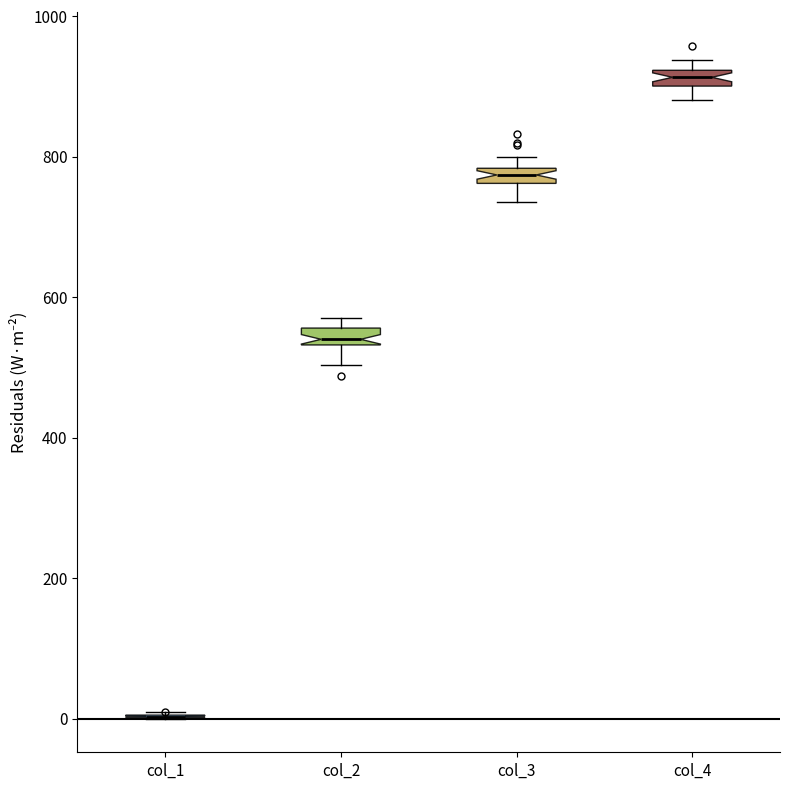

Where is the upper edge of the box for col_4 on the y-axis? The values are not printed on the chart, so give them approximately, as read against the axis.

920